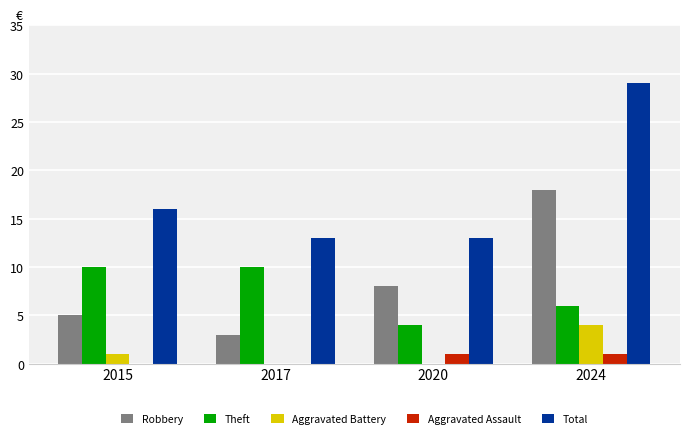

True or false: Aggravated Assault has a value of 1 at 2024.

True